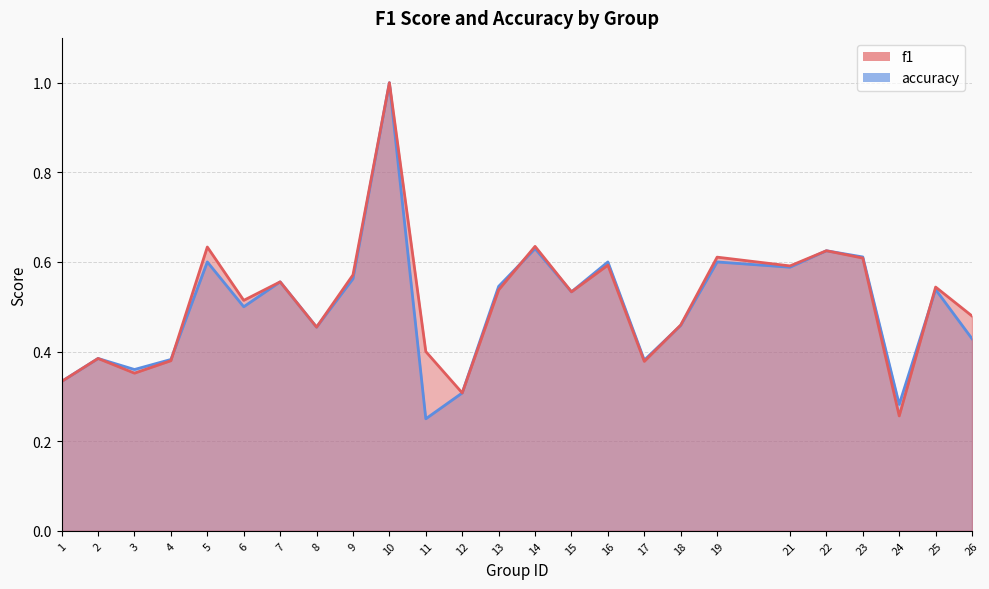

True or false: accuracy and f1 cross at least once.

True